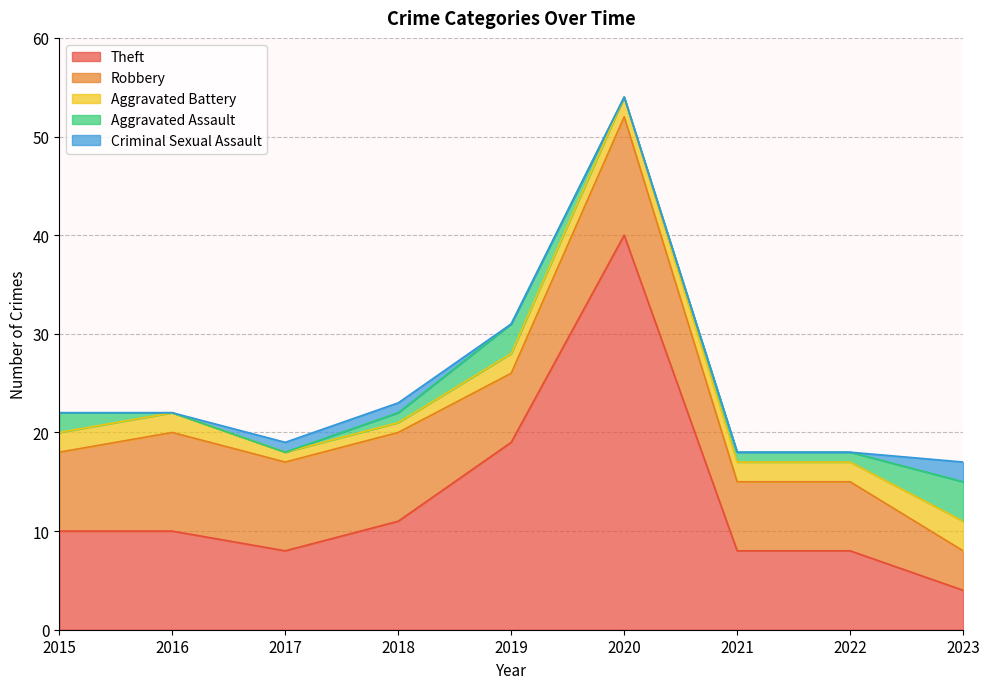

At how many categories does at least one series exceed 20?

1